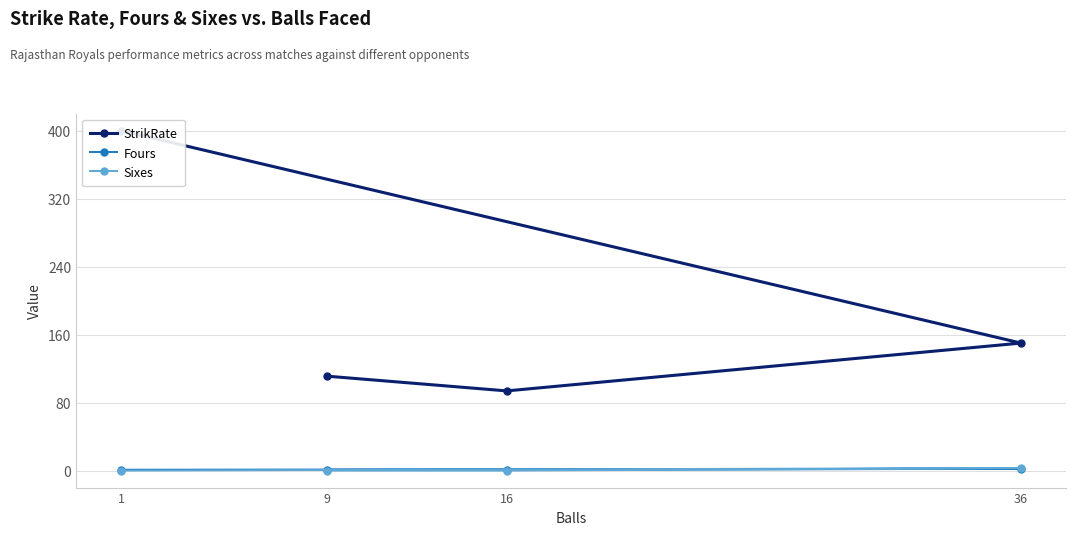

Which series has the largest total across all categories?

StrikRate